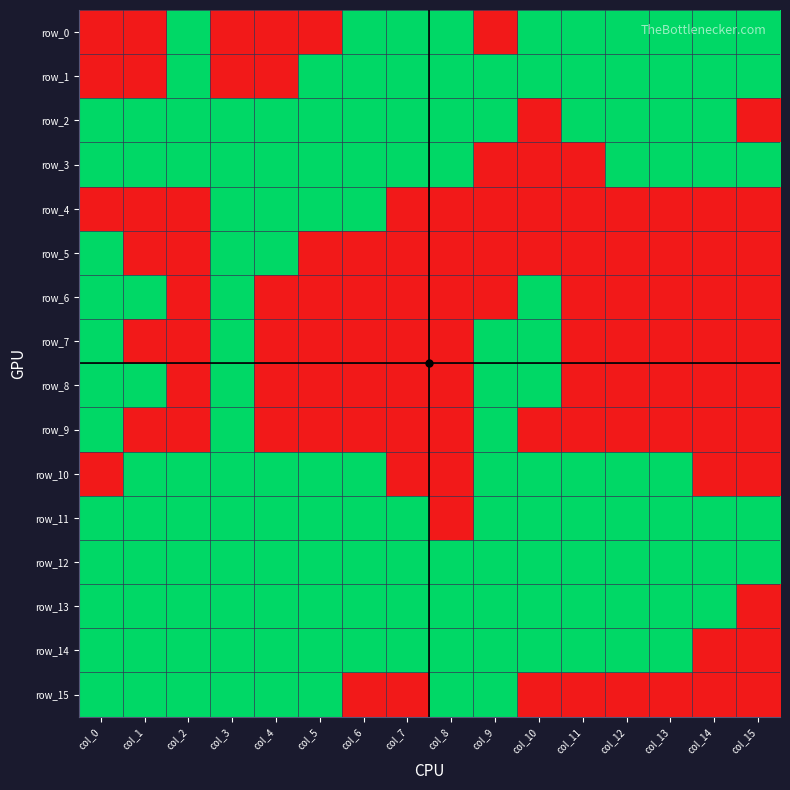

At col_3, list the series in order from largest to smallest.

row_2, row_3, row_4, row_5, row_6, row_7, row_8, row_9, row_10, row_11, row_12, row_13, row_14, row_15, row_0, row_1